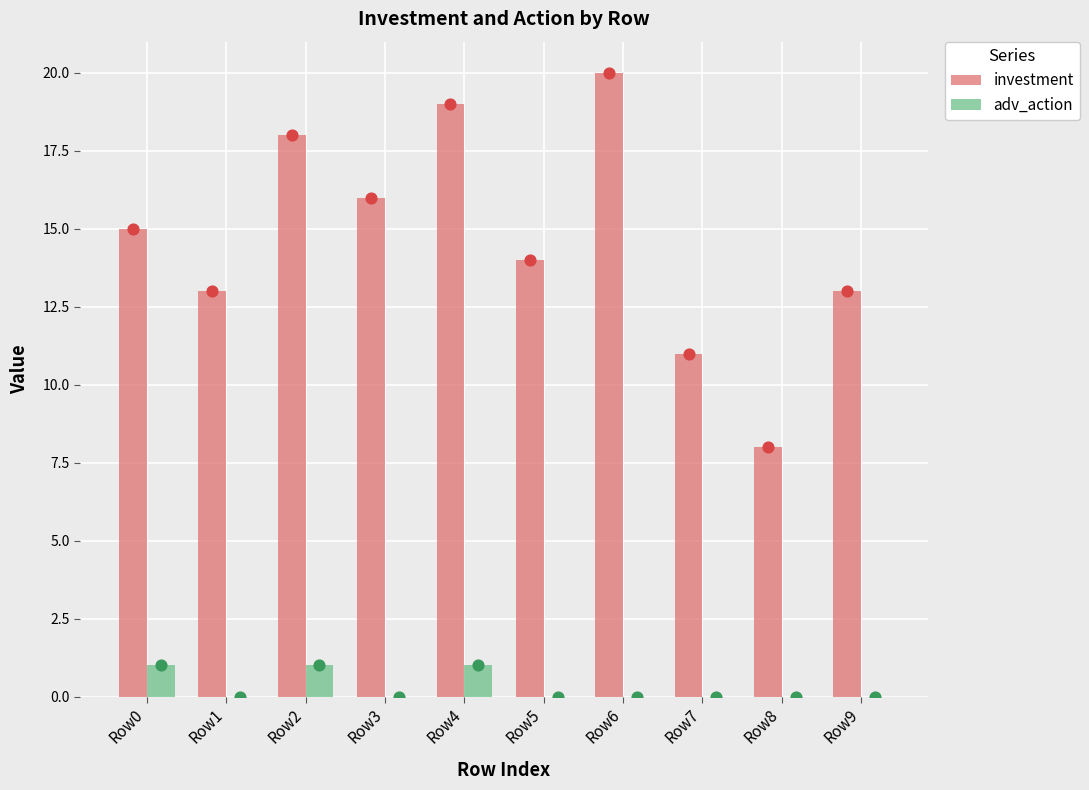

Which series contains the lowest Y value?

adv_action